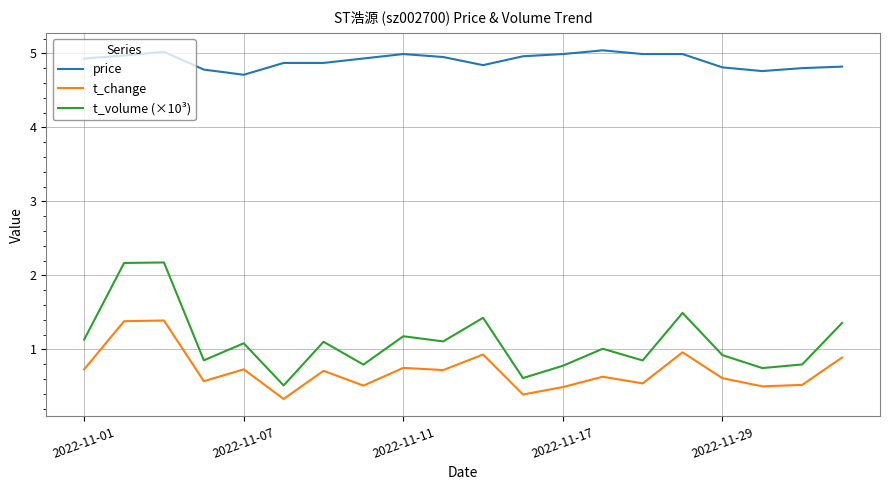

What is the difference between the maximum and minimum values in the price series?

0.3